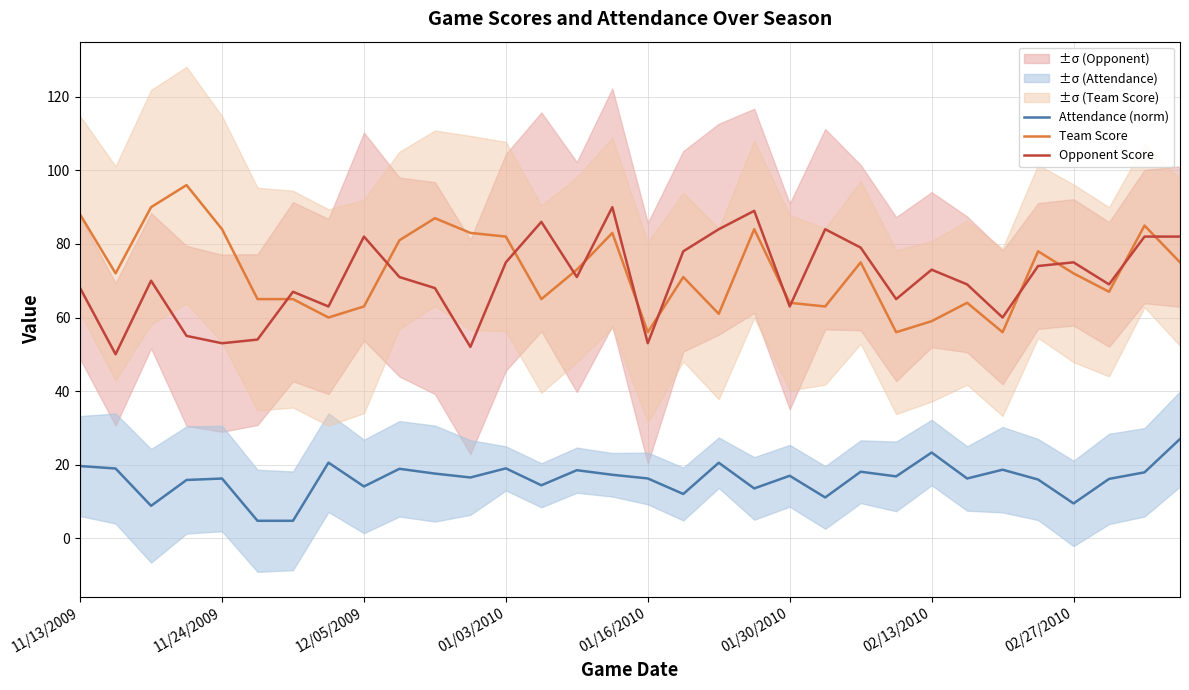

At which category is the sum across all series the highest?

15